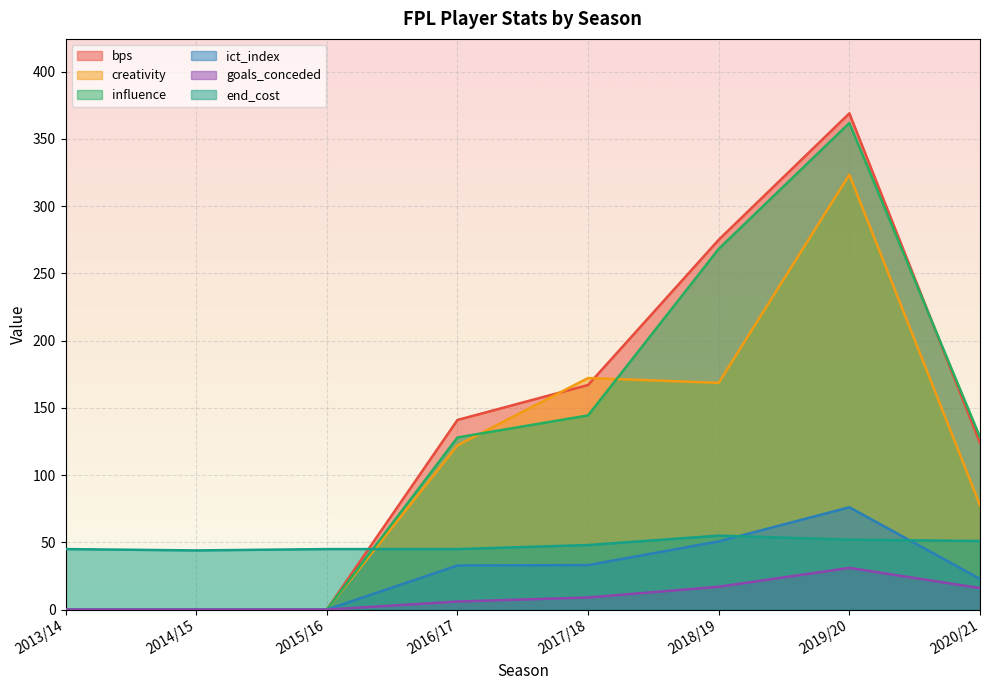

What is the difference between the maximum and minimum values in the end_cost series?

11.0